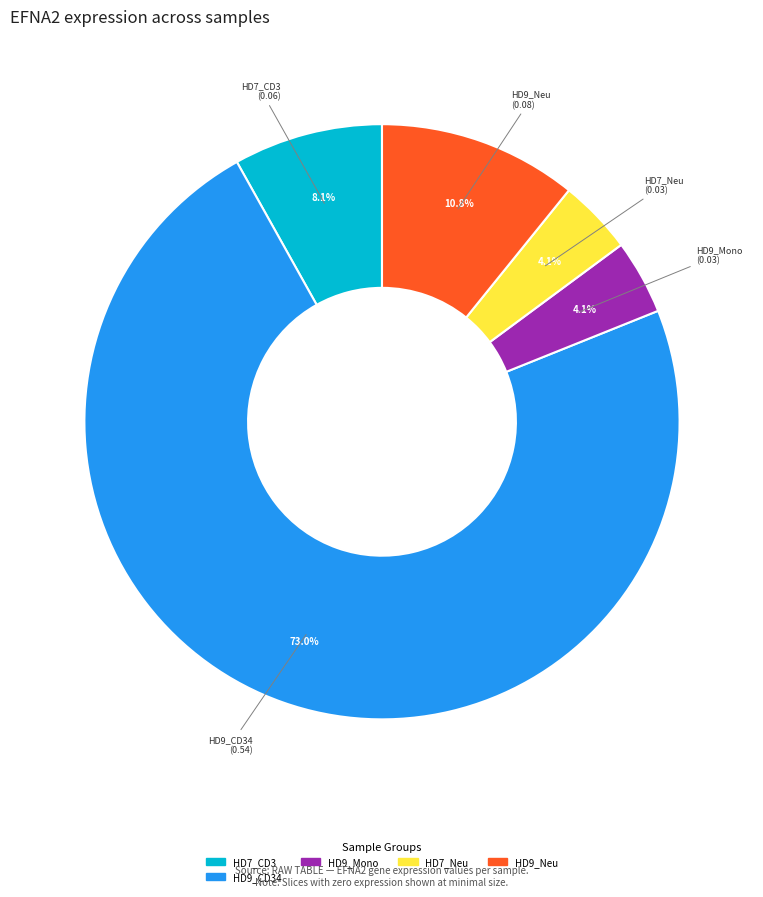

Does any single category account for the majority?

Yes